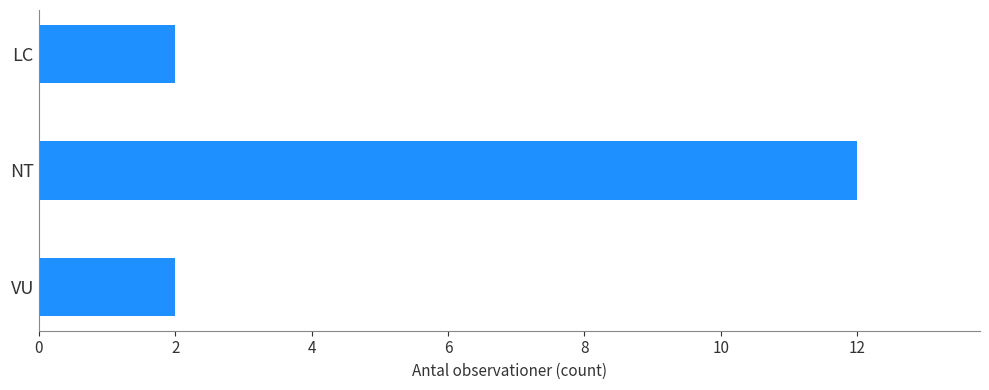

What is the greatest value displayed?

12